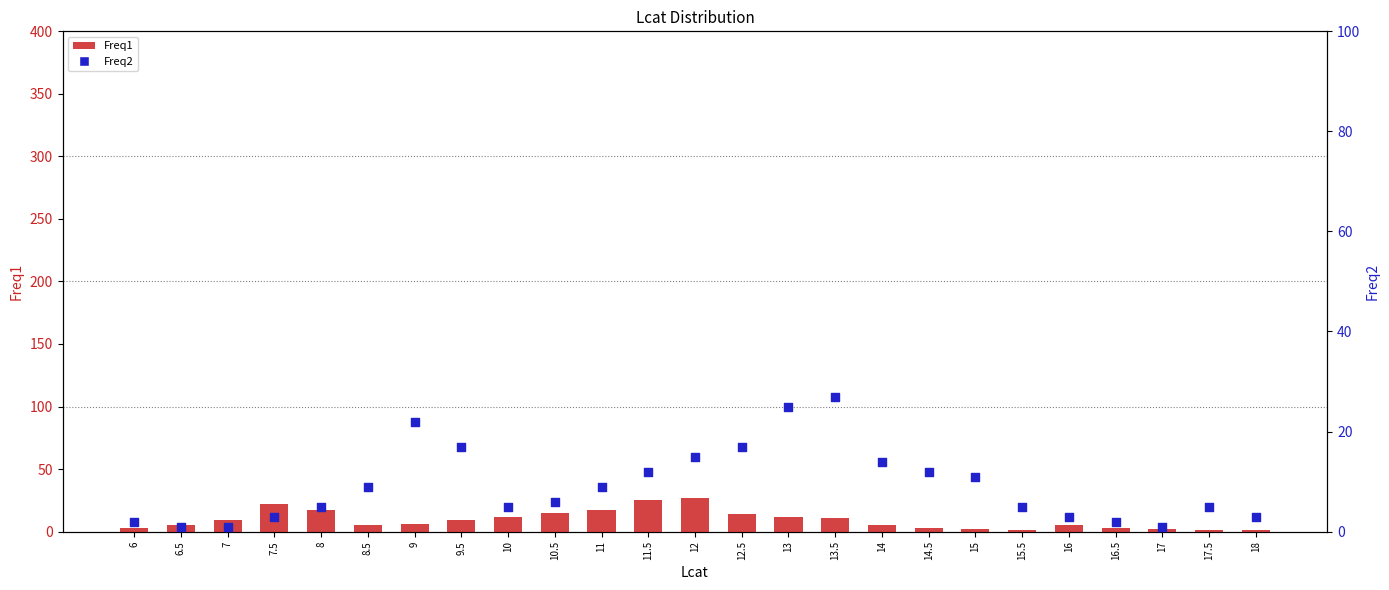

Is the value of Freq1 at 18 greater than the value of Freq2 at 15.5?

No